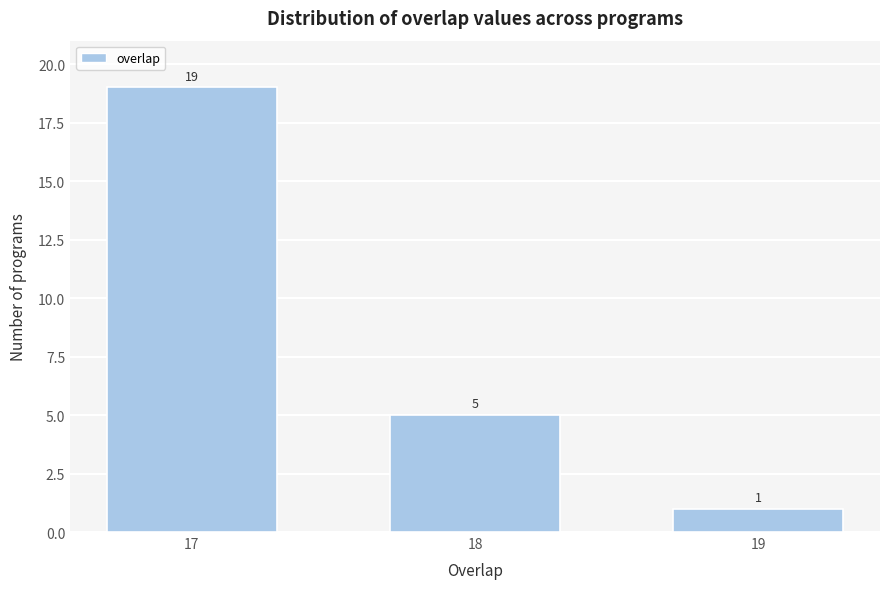

Reading left to right, list all the values displayed in this chart.

19	5	1